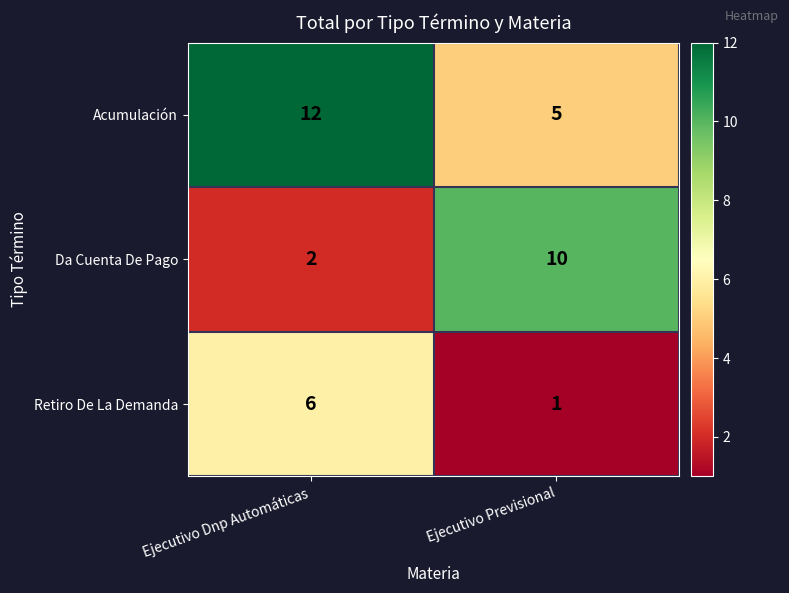

Between Ejecutivo Dnp Automáticas and Ejecutivo Previsional, which series saw the biggest shift?

Da Cuenta De Pago